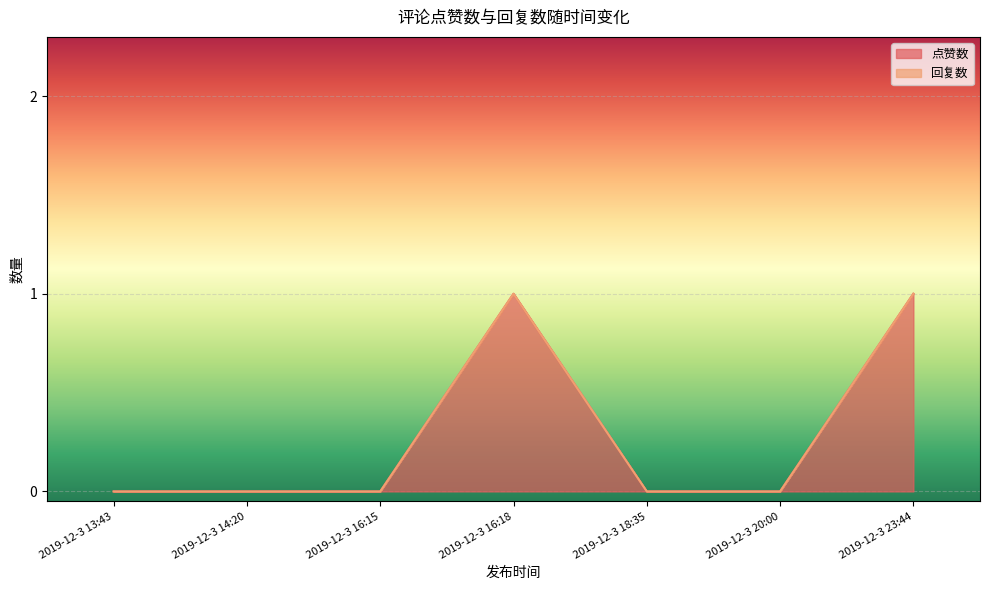

Is it true that 点赞数 equals 0 at 2019-12-3 13:43?

False